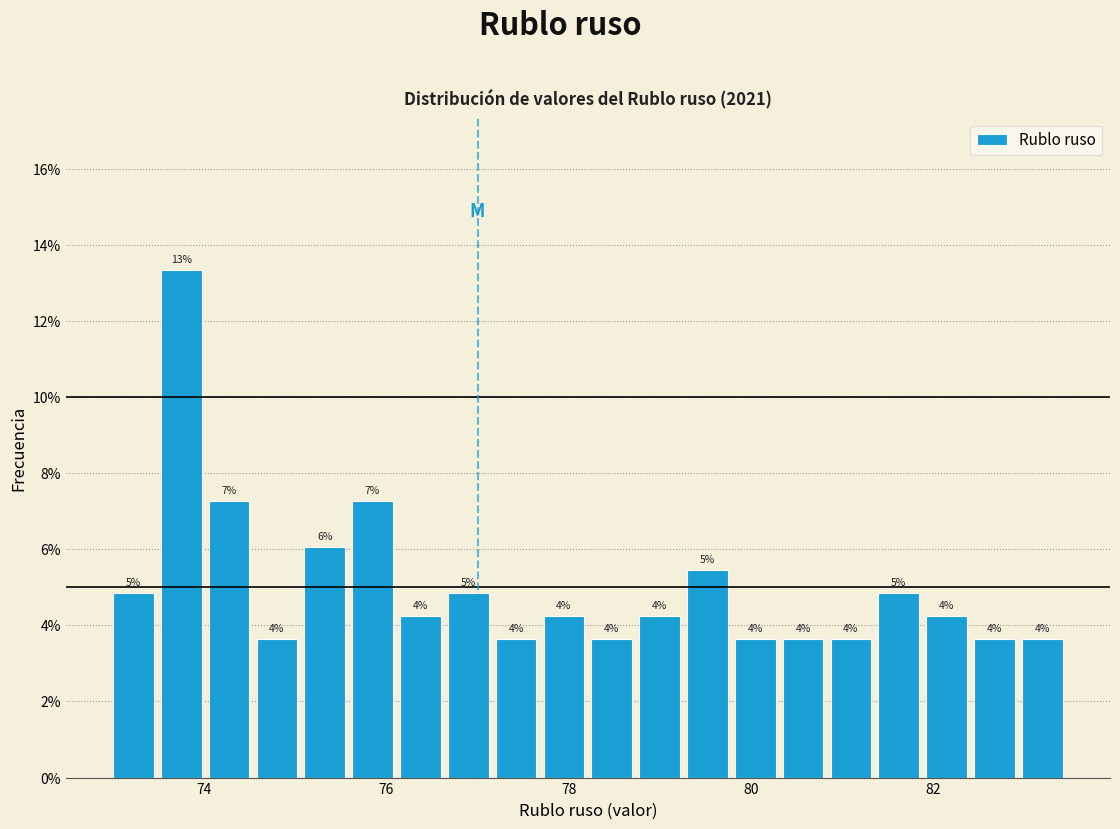

Read against the x-axis, roughly where is the centre of the tallest bar?

73.8